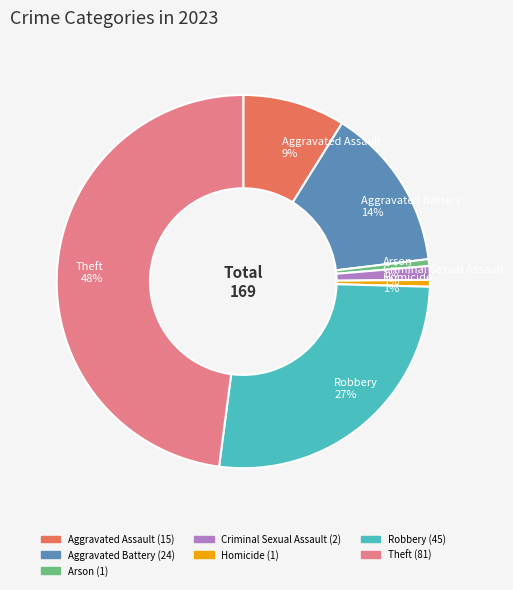

Do Aggravated Battery 14% and Arson 1% together represent more than half of the pie?

No